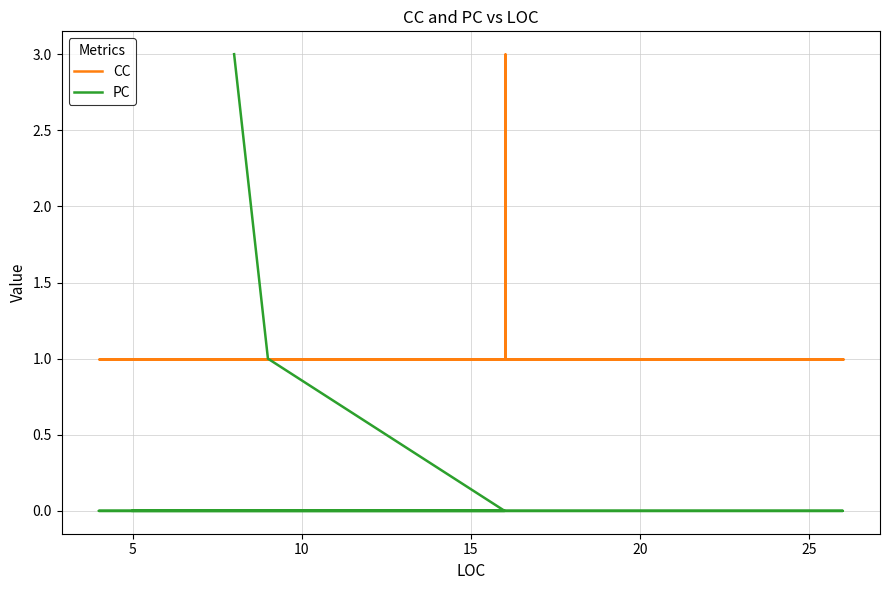

What is the label of the 8th point from the left?

25